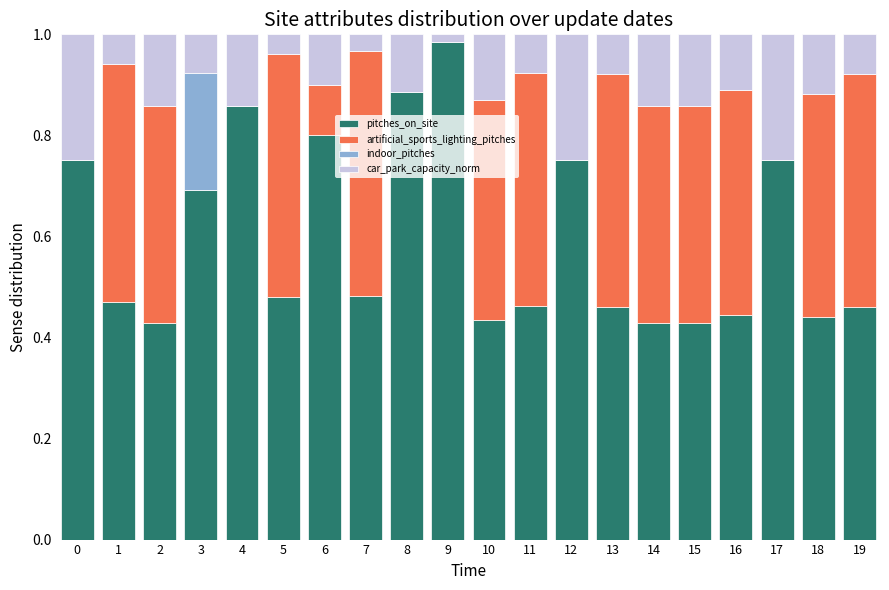

True or false: pitches_on_site has a value of 0.2 at 18.

False